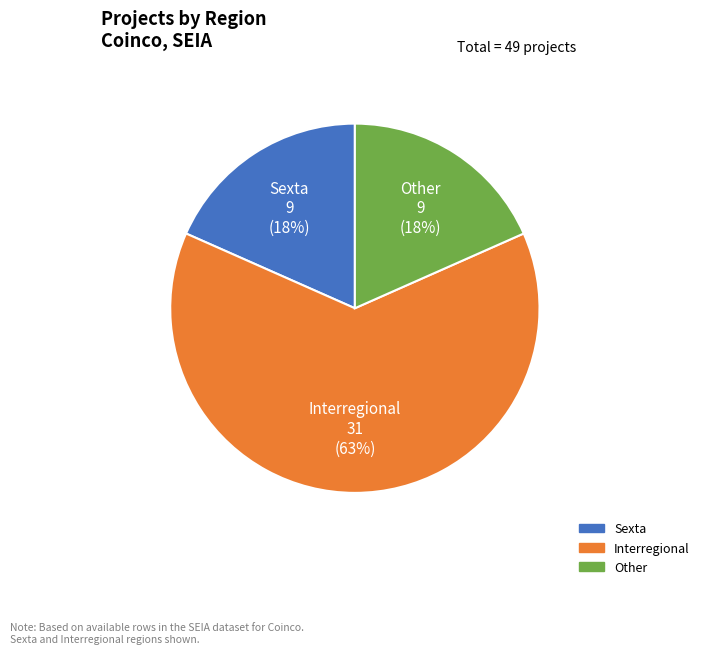

How many segments does this pie chart have?

3